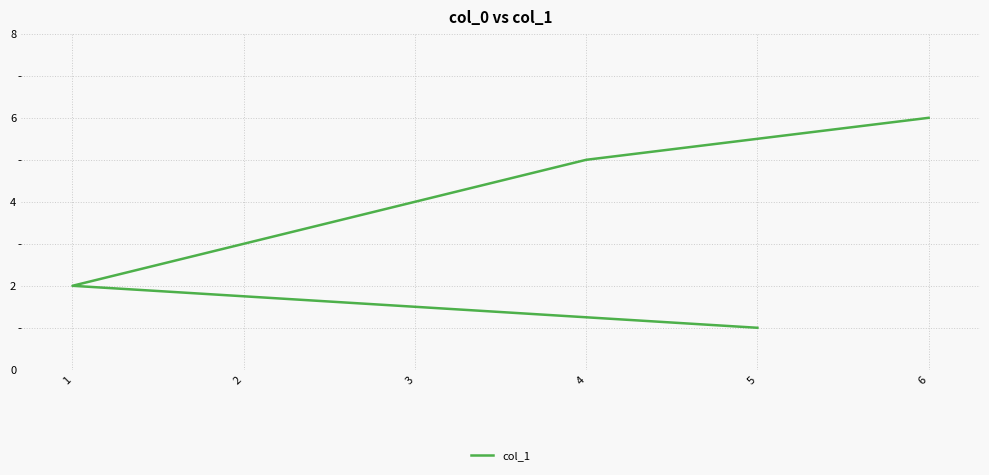

Between 1 and 4, which is larger?

4